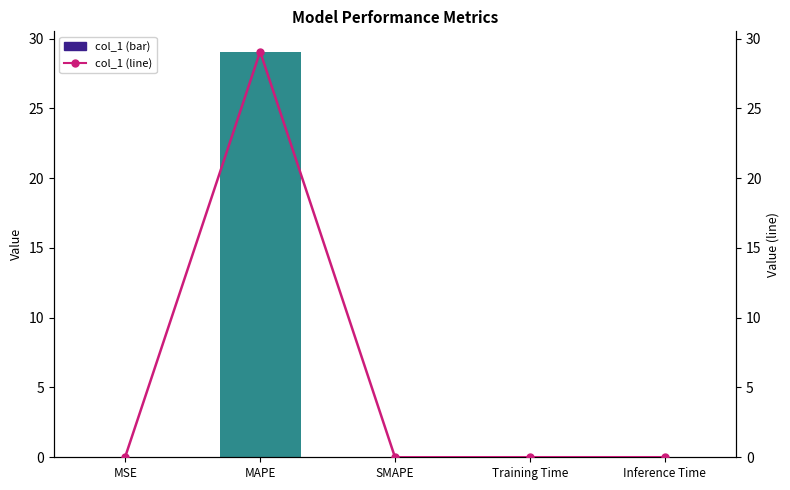

Which series has the largest total across all categories?

col_1